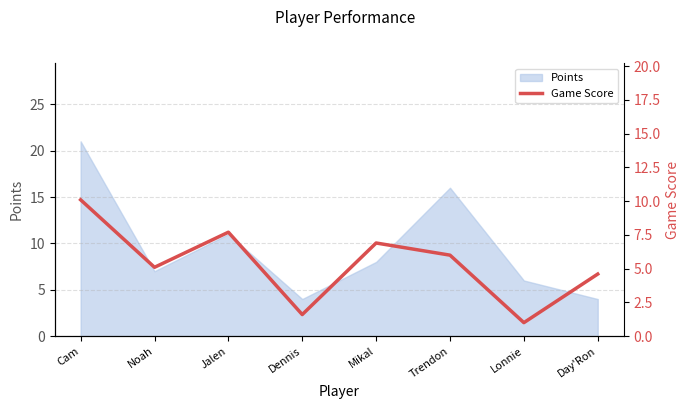

How many lines are shown in the chart?

1